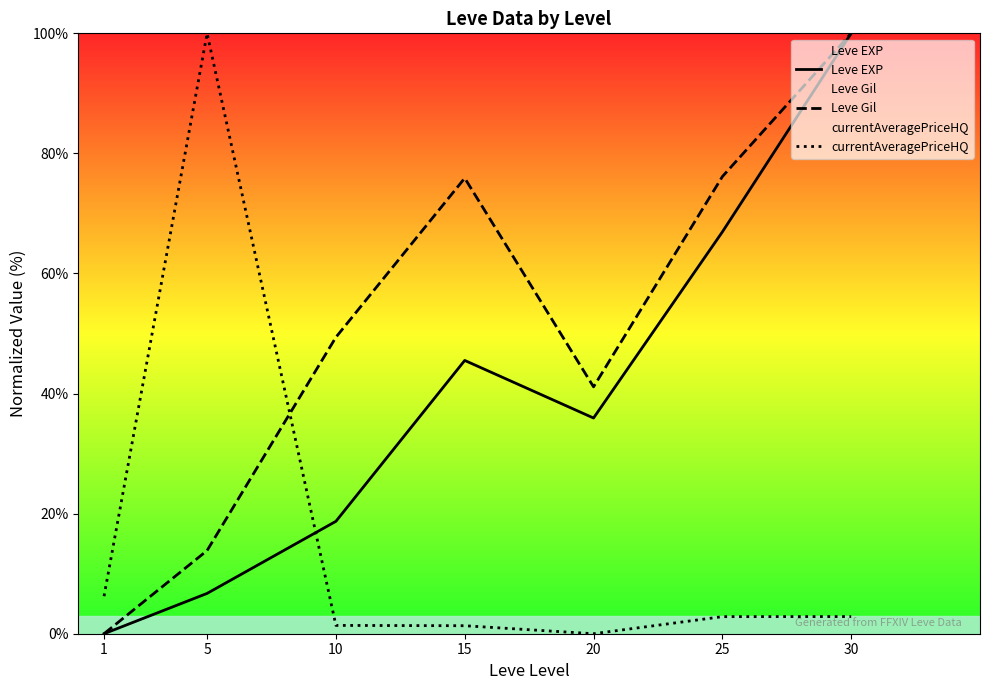

What are all the series names shown in the legend?

Leve EXP, Leve Gil, currentAveragePriceHQ